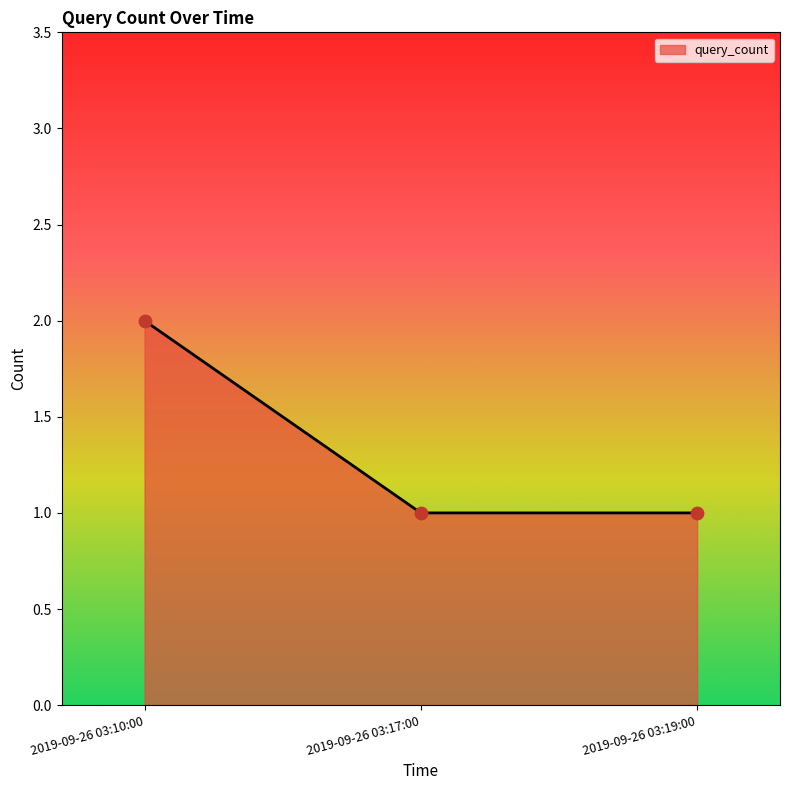

Approximately how many times larger is the value at 2019-09-26 03:10:00 compared to 2019-09-26 03:17:00?

2.0